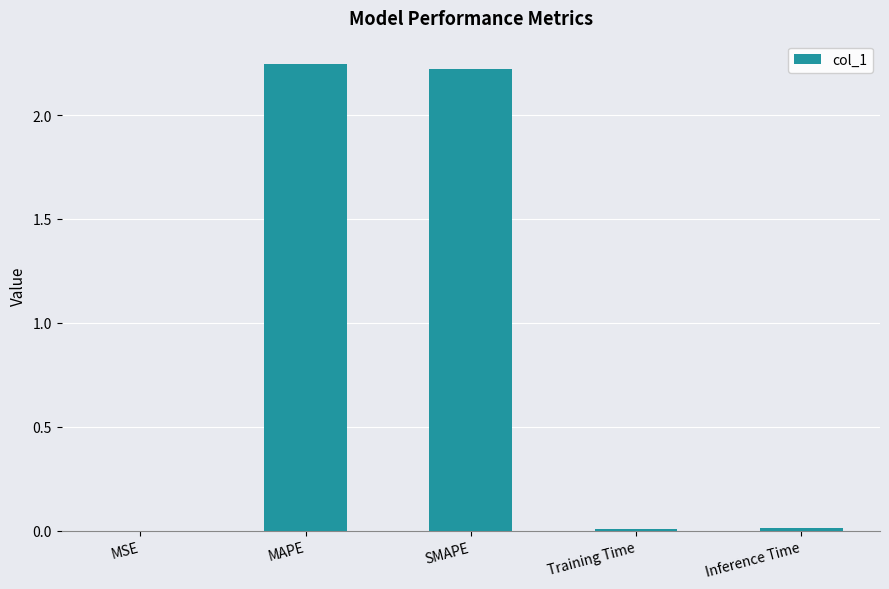

What is the sum of all values?

4.5